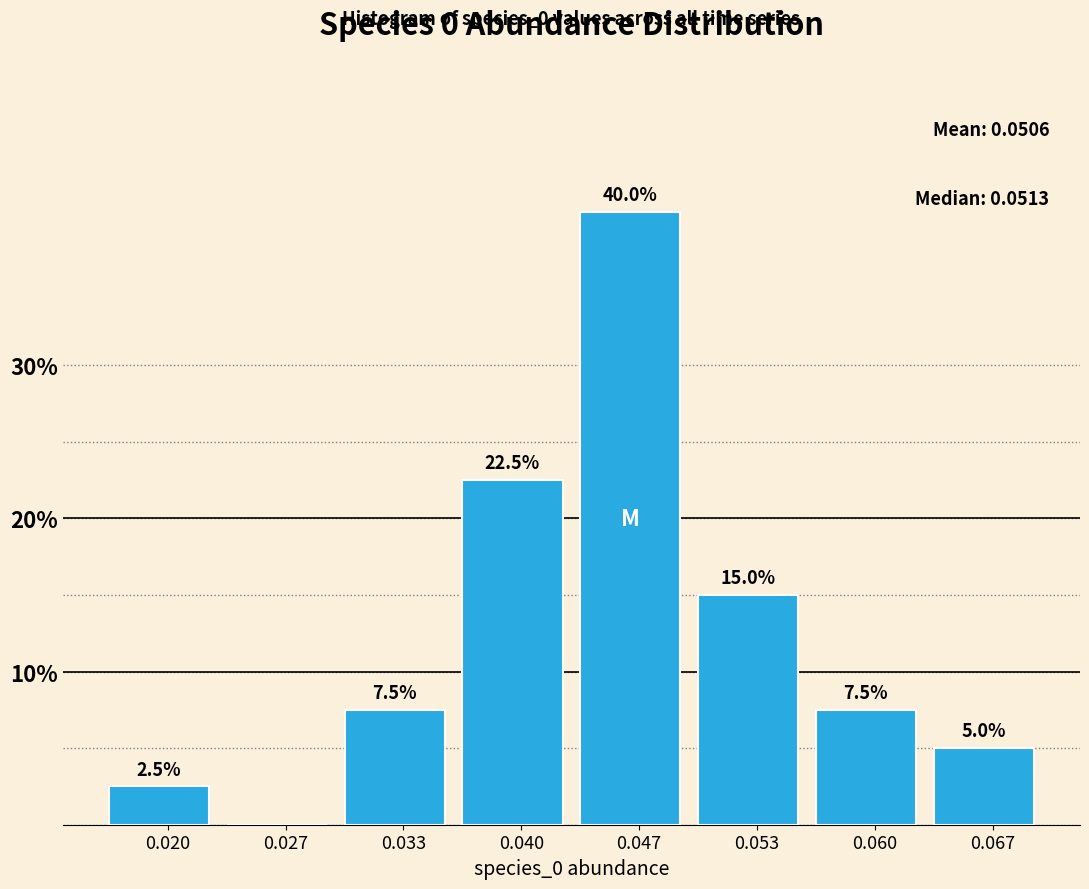

Reading left to right, extract all data points from this chart.

0.020=2.5	0.027=0.0	0.033=7.5	0.040=22.5	0.047=40.0	0.053=15.0	0.060=7.5	0.067=5.0